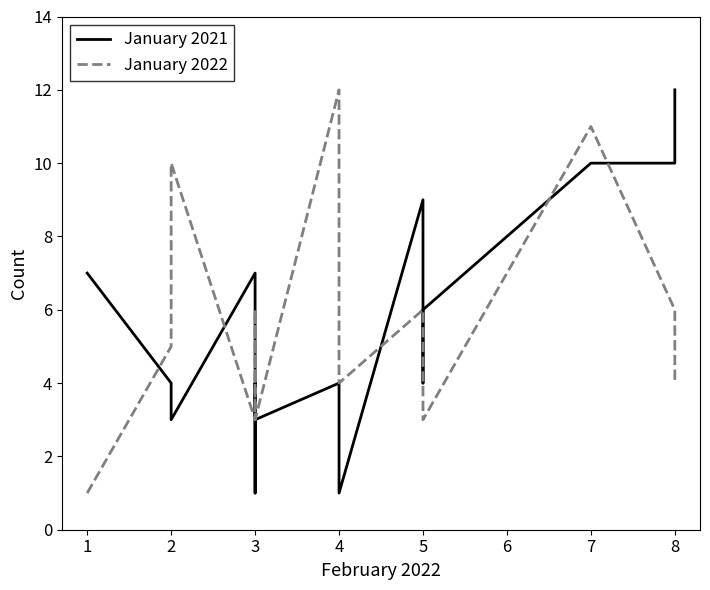

List the series in order of their overall mean, lowest first.

January 2022, January 2021